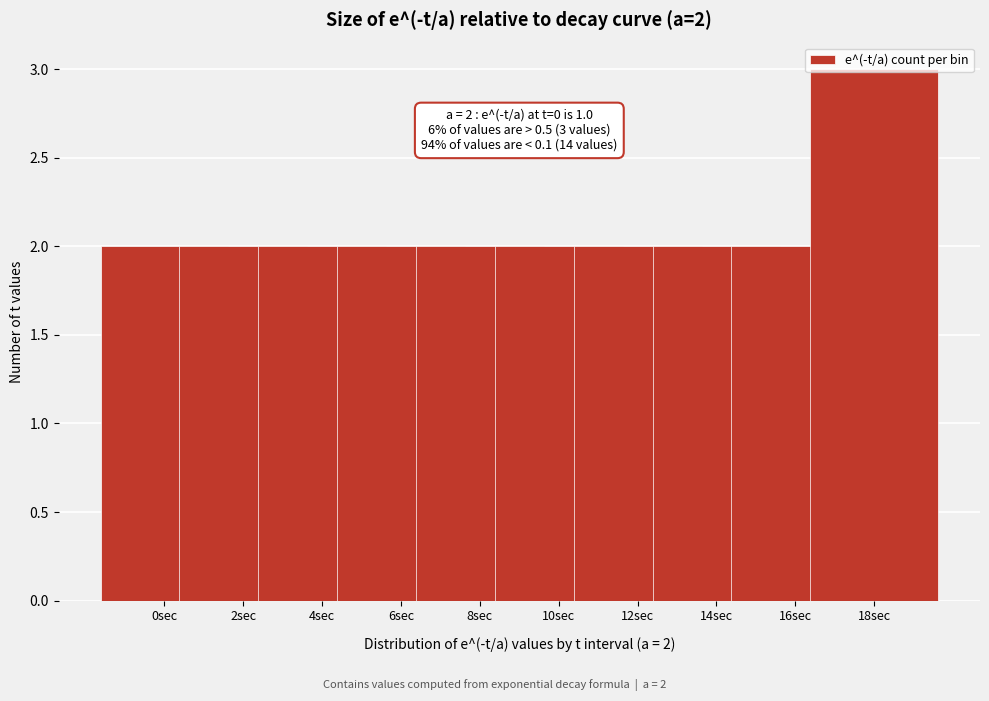

What is the sum of all values?

21